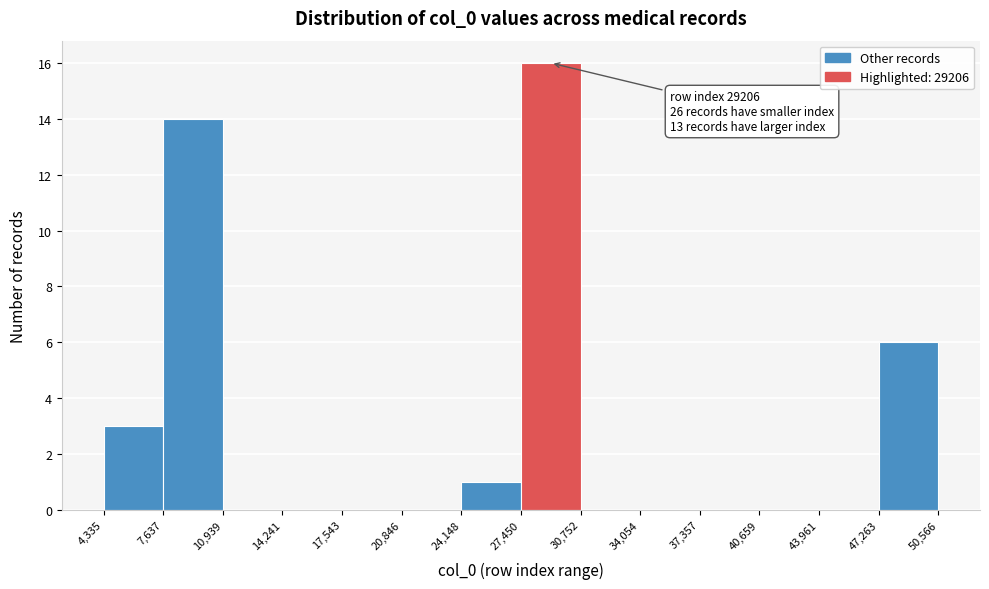

Which range on the x-axis has the tallest bar?

27,450 to 30,752